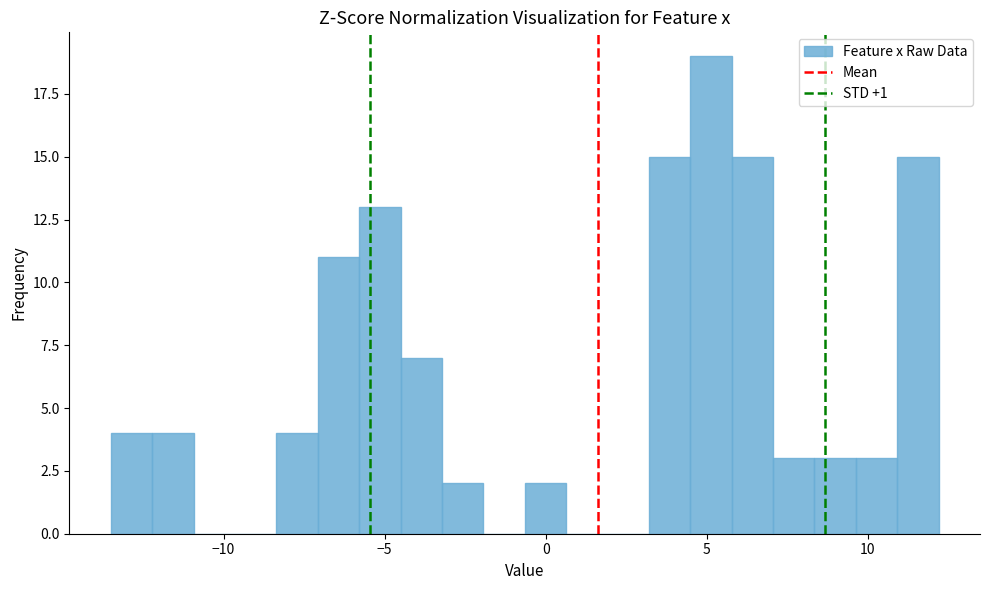

Read against the x-axis, roughly where is the centre of the tallest bar?

5.0